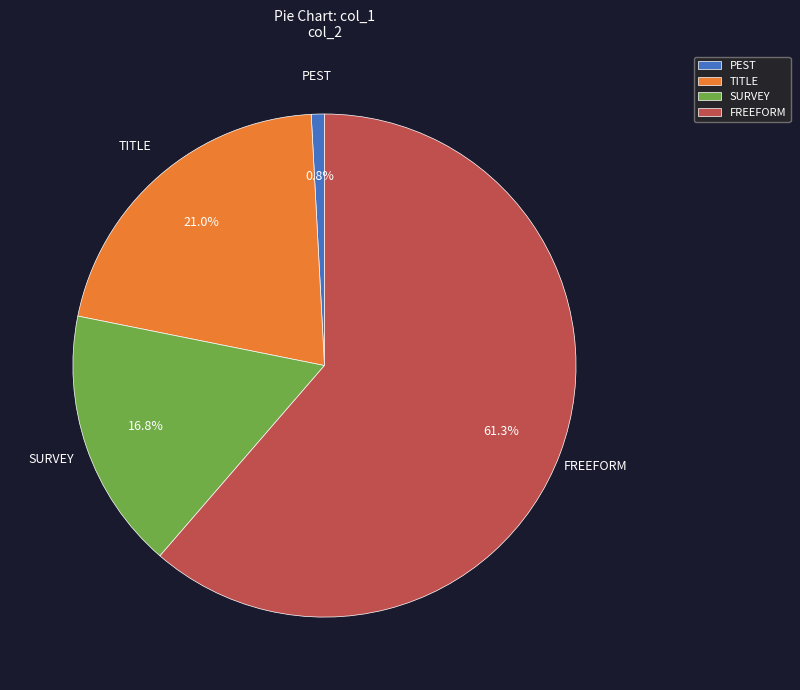

What is the smallest slice in the pie chart?

PEST